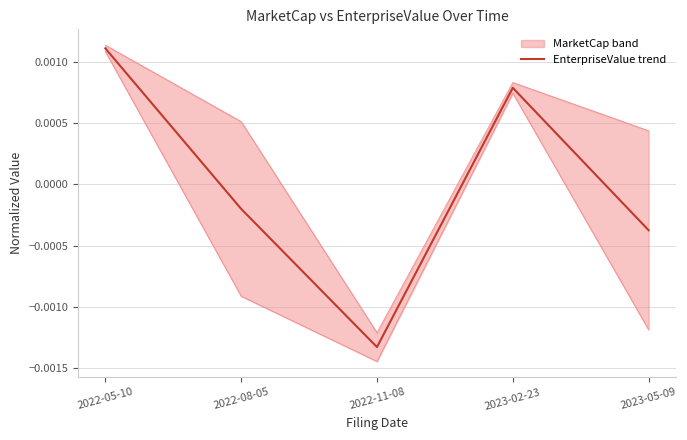

How many values are above zero?

2